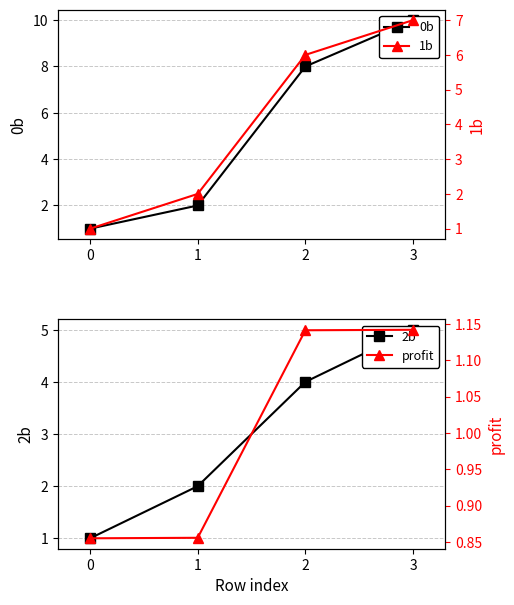

True or false: 2b and 1b intersect in this chart.

False